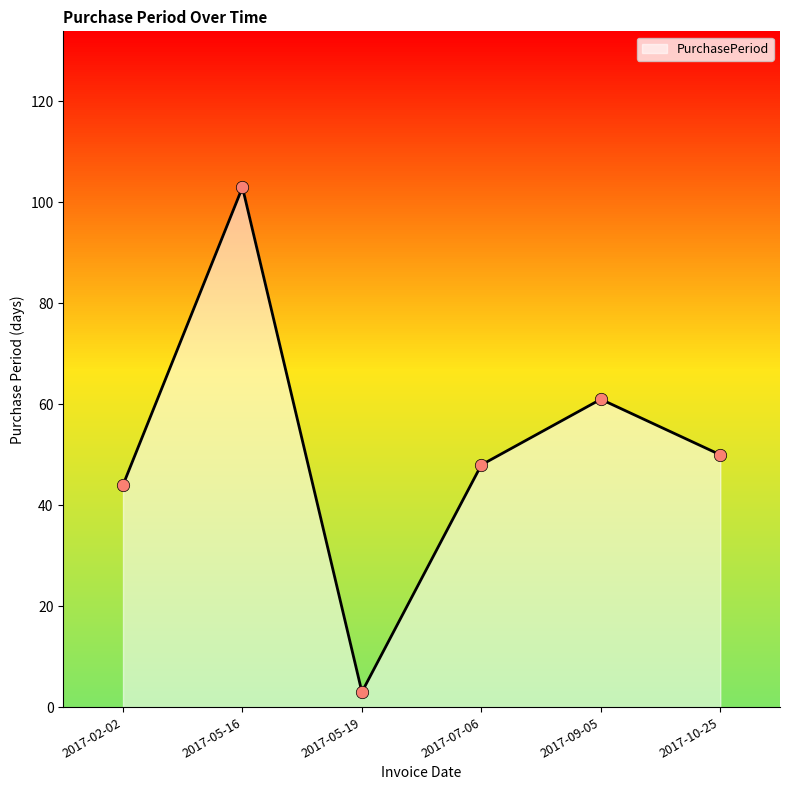

Approximately how many times larger is the value at 2017-02-02 compared to 2017-05-16?

0.4